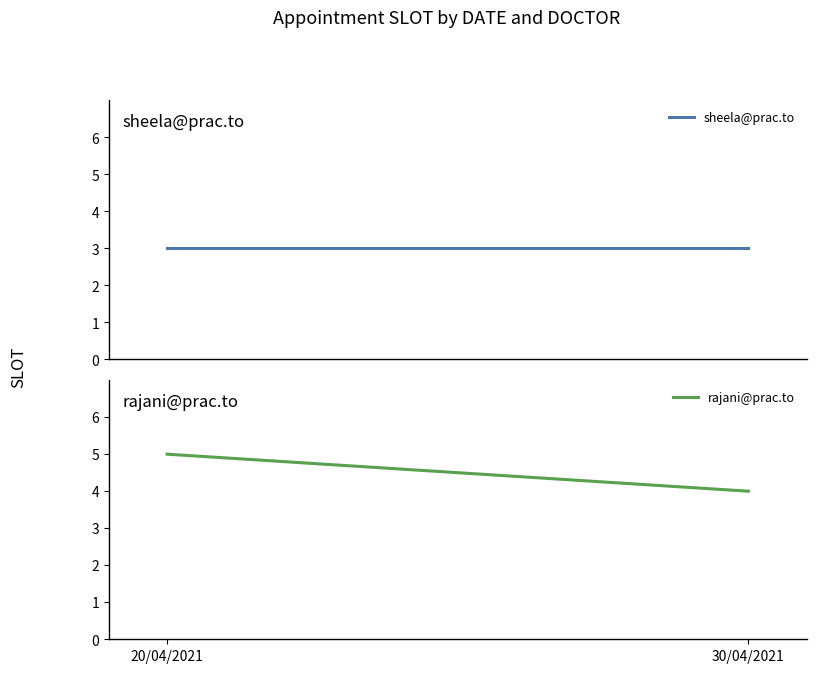

At which label is sheela@prac.to closest to 3?

20/04/2021